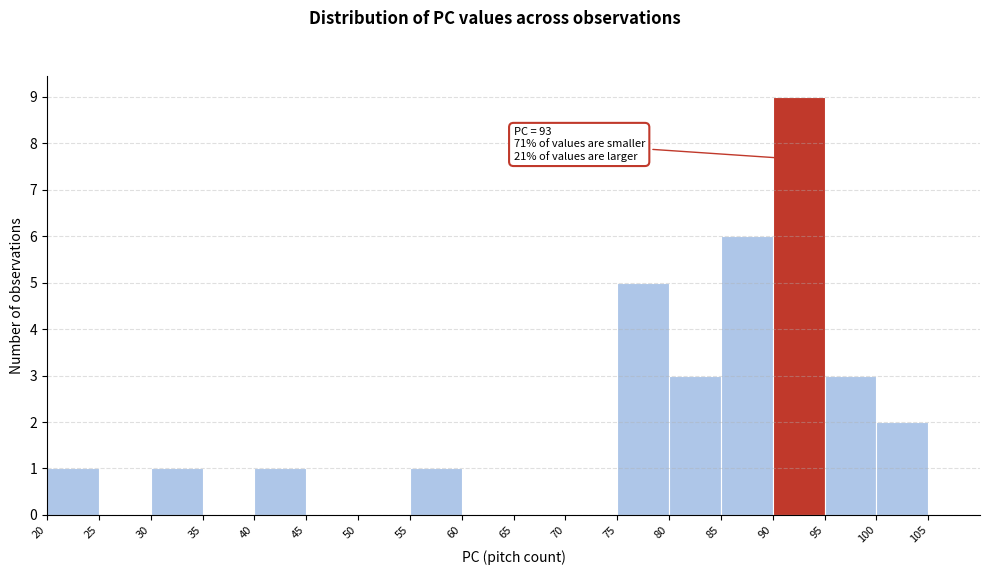

Which range on the x-axis has the tallest bar?

90 to 95